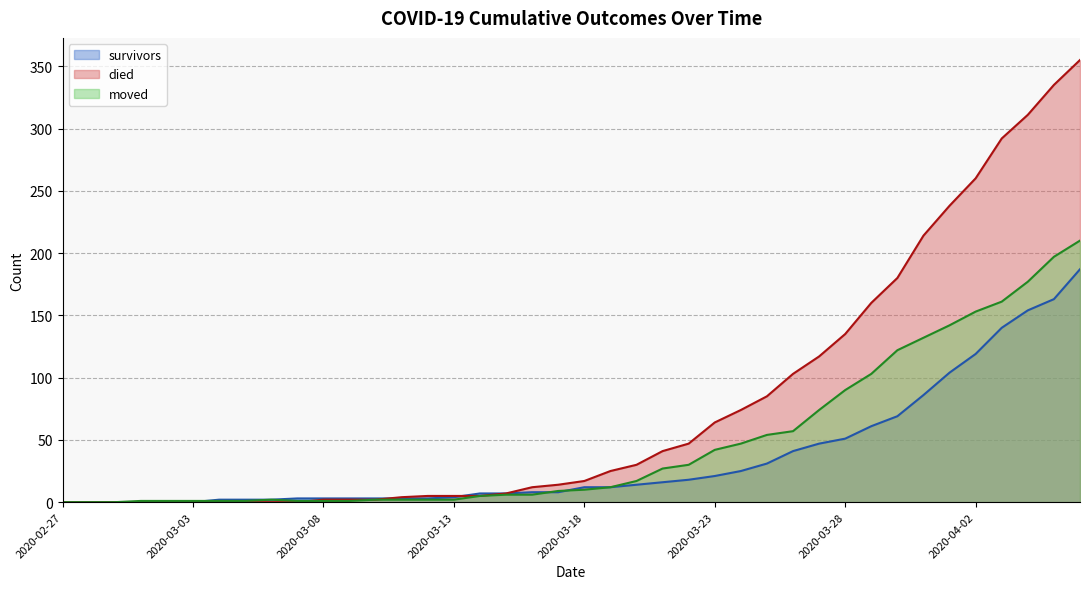

How many lines are shown in the chart?

3